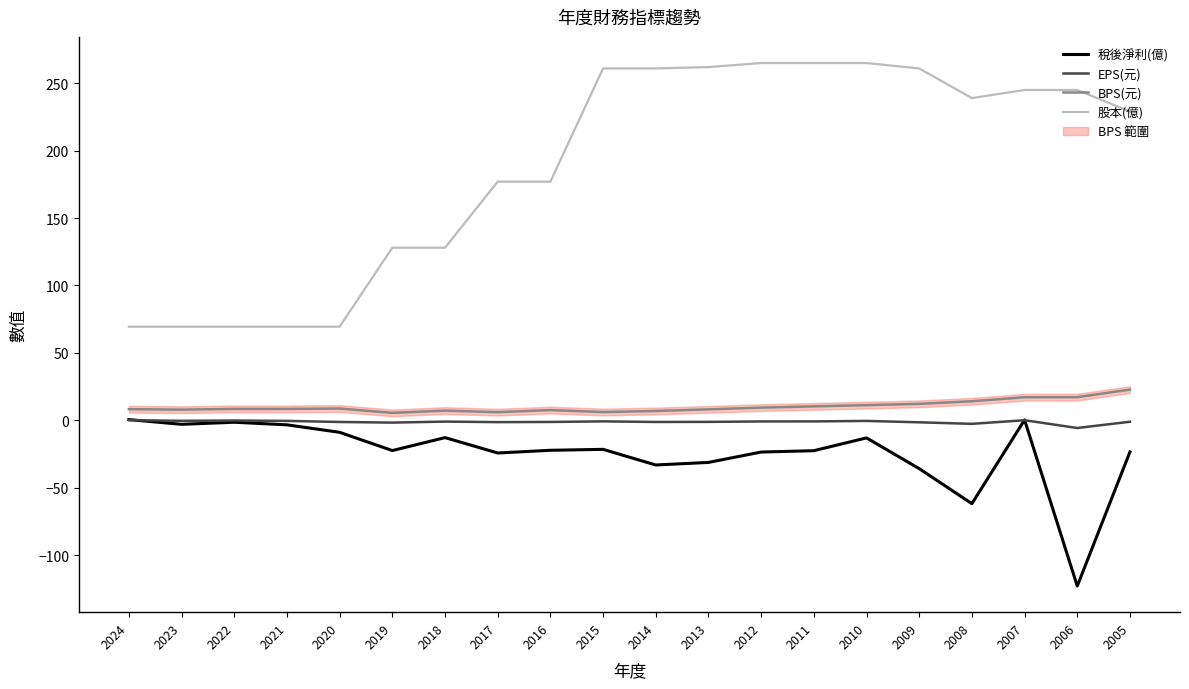

Between 2022 and 2021, which is larger?

2022